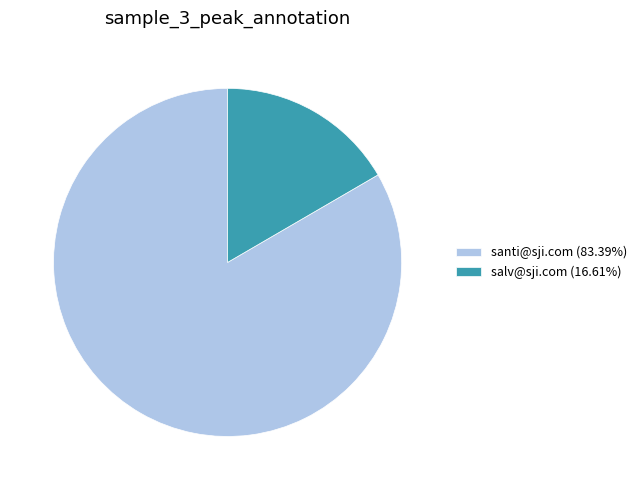

Which has a higher value, santi@sji.com or salv@sji.com?

santi@sji.com